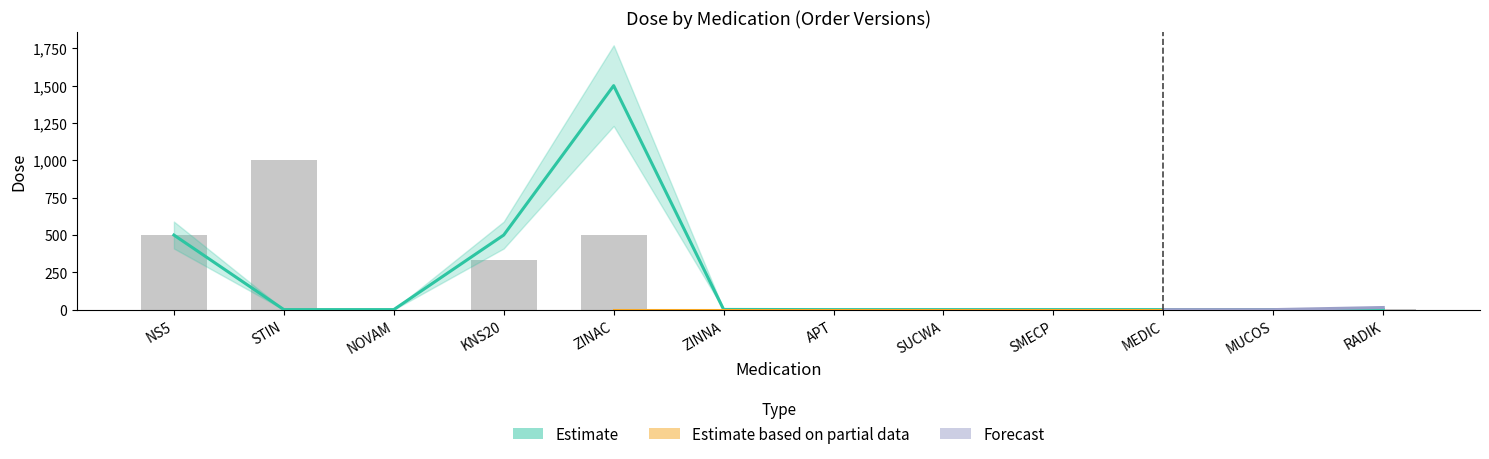

What is the approximate value of dose_forecast at KNS20, to the nearest 50?

500